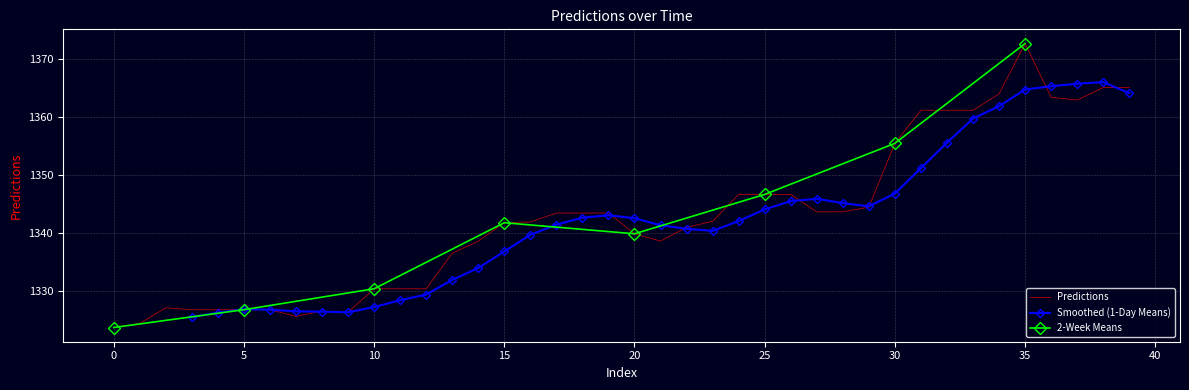

At which category does the data reach its first local peak?

2